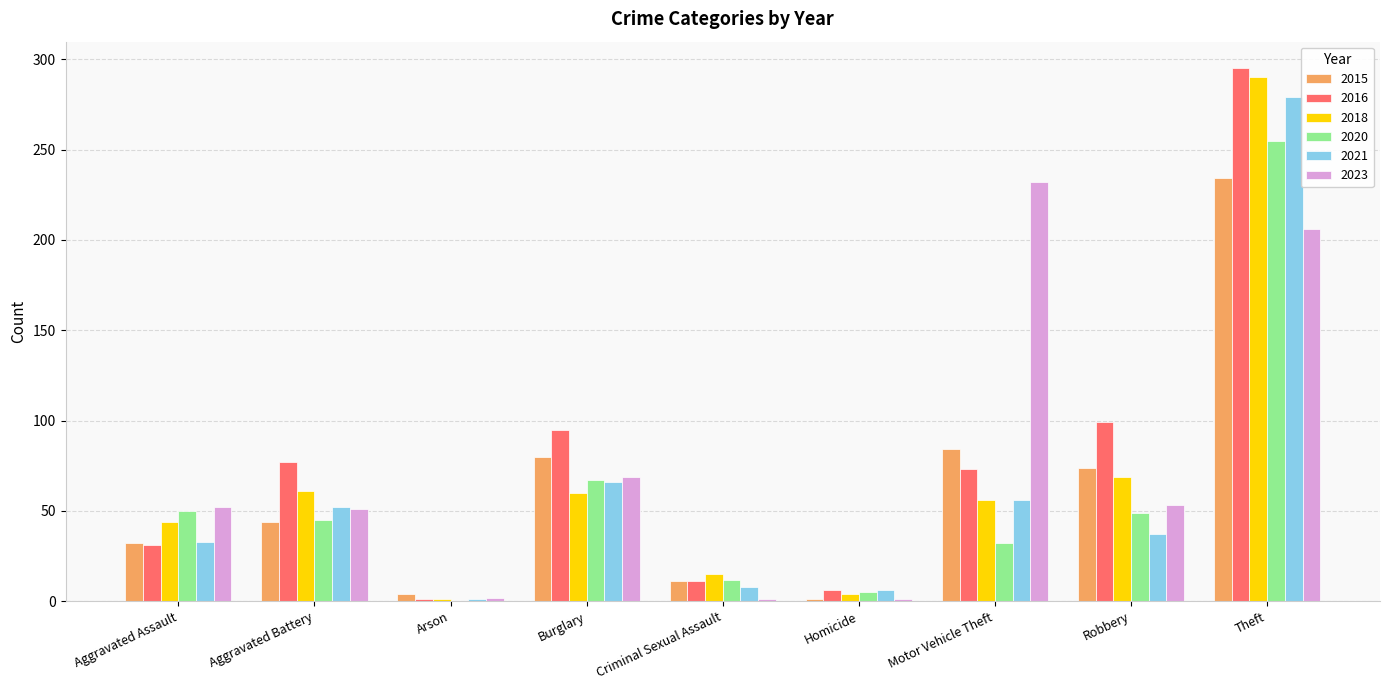

True or false: 2016 has a value of 95 at Burglary.

True